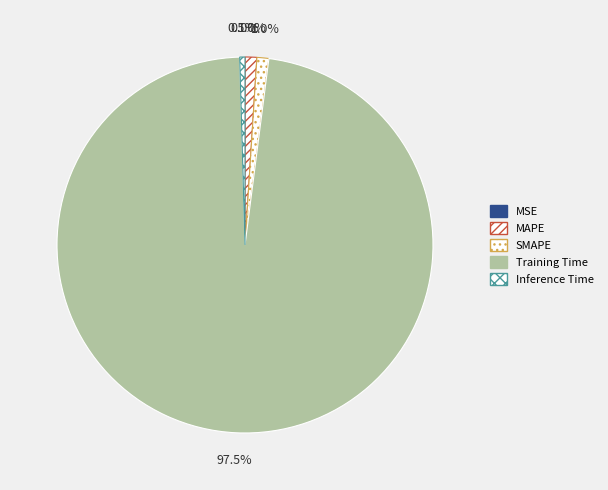

Which slice represents more than half of the pie?

Training Time